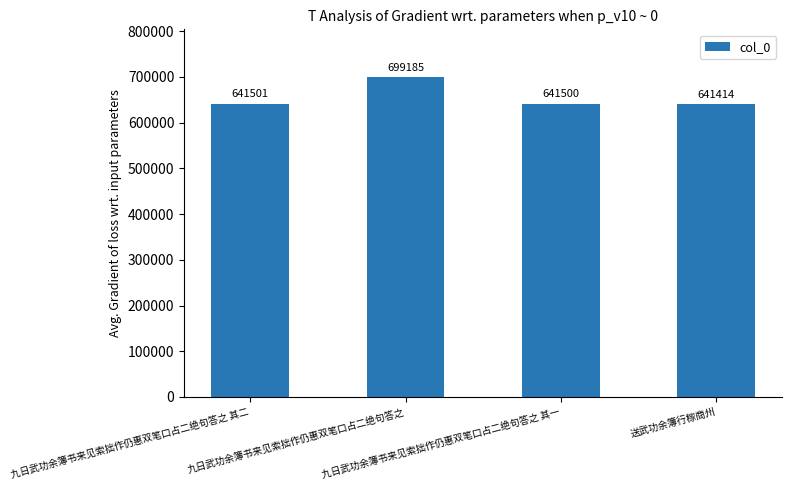

Which category has the highest value across all series?

九日武功余簿书来见索拙作仍惠双笔口占二绝句答之